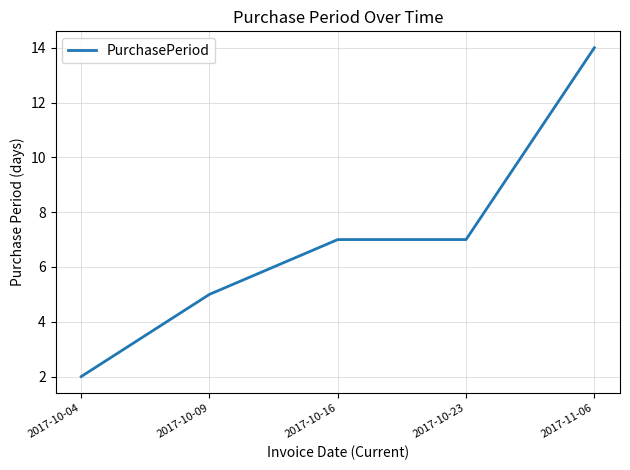

What position from the left is 2017-11-06?

5